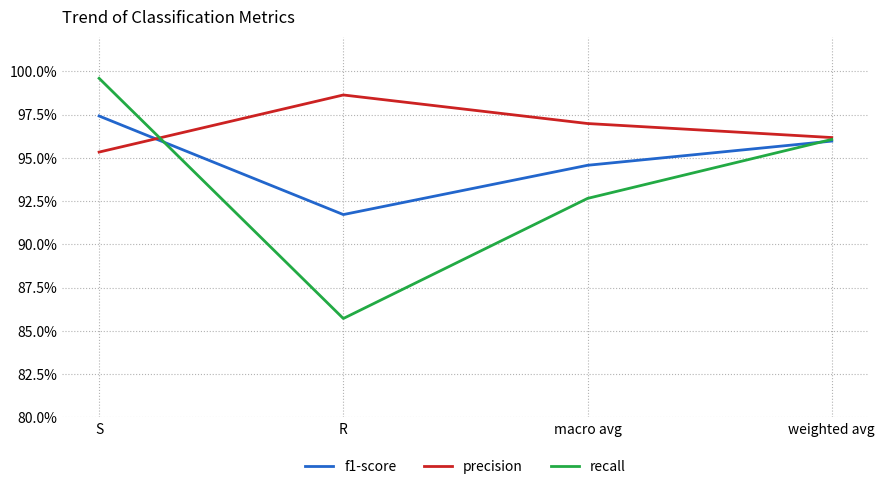

Is this an area chart (filled region under the line)?

No